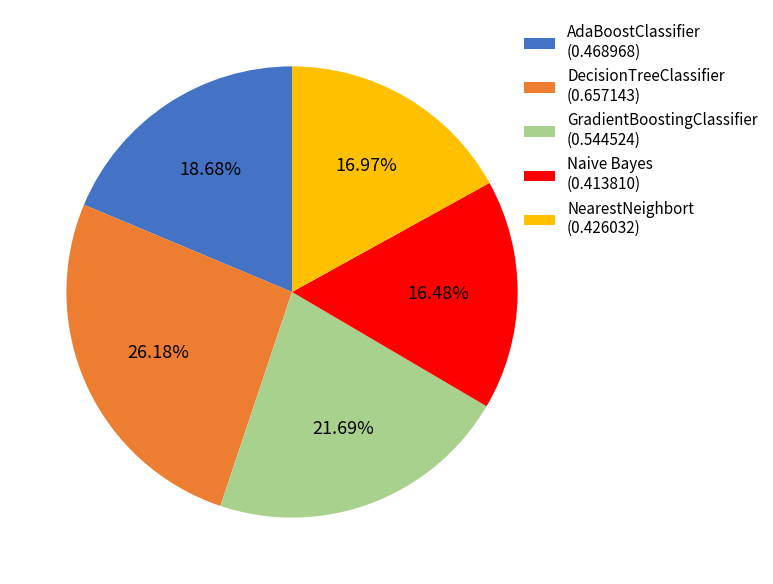

Does any single category account for the majority?

No